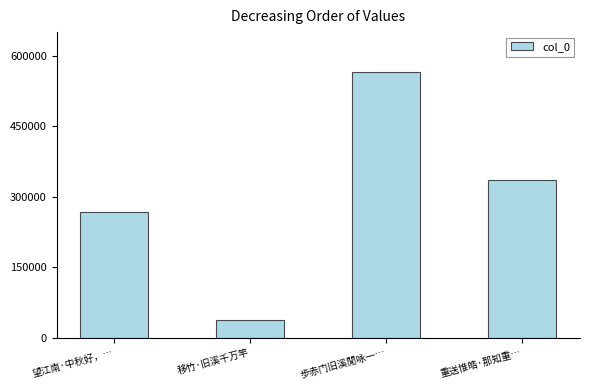

The value at 重送惟皓·那知重… is 556723. True or false?

False